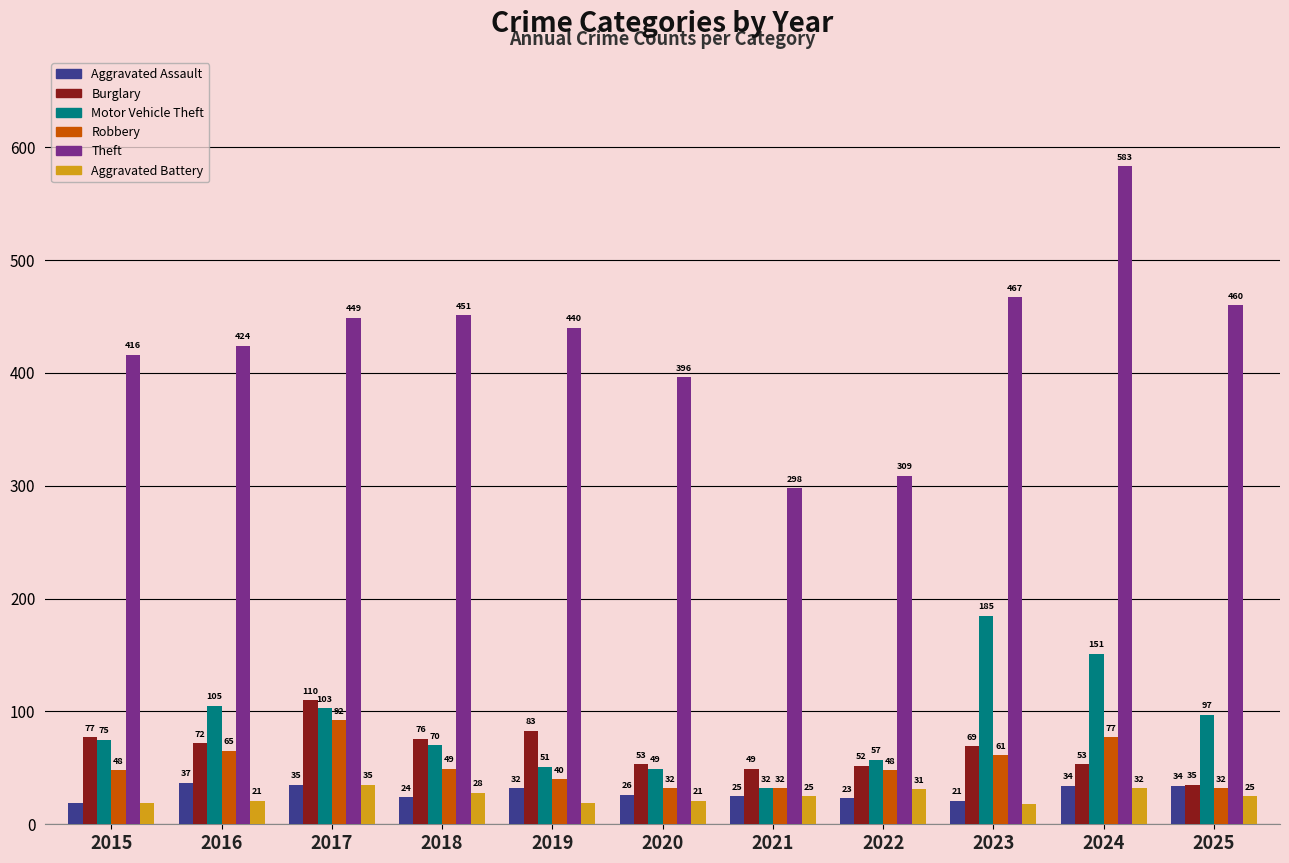

What is the sum of all Aggravated Assault values?

310